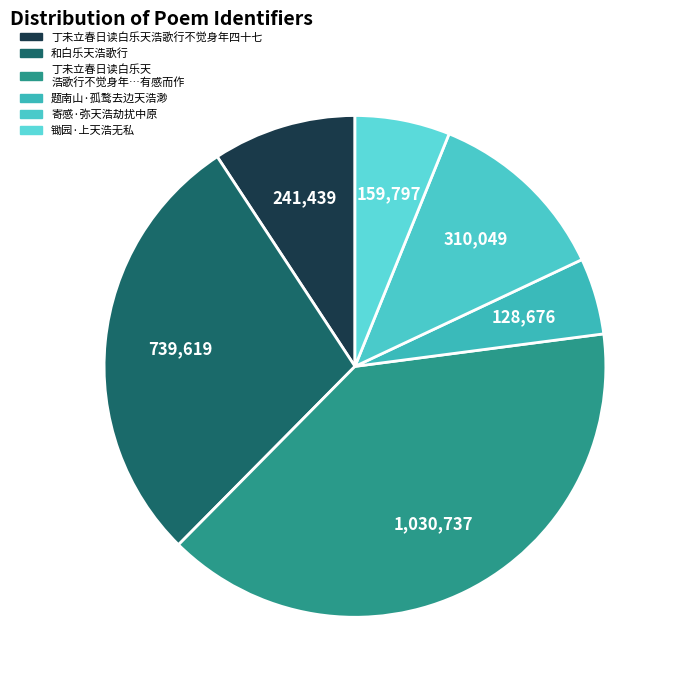

How many slices are in this pie chart?

6